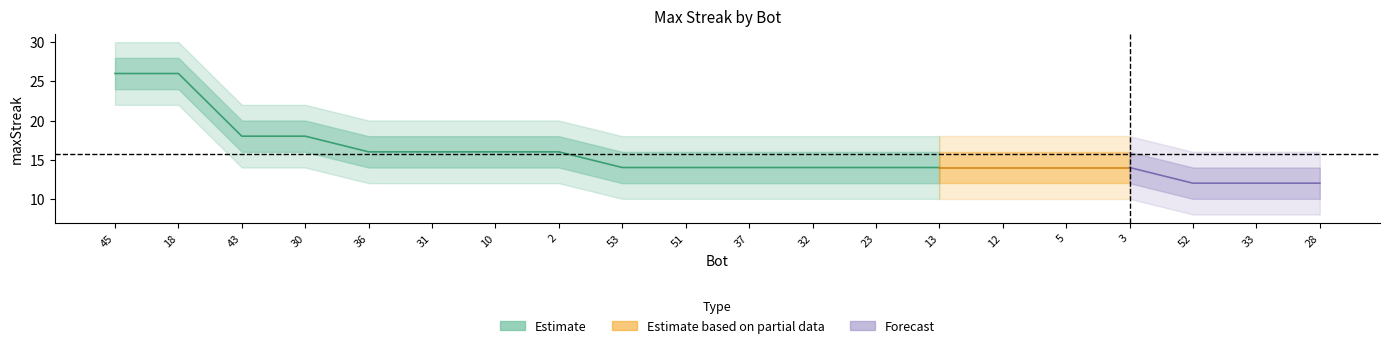

Does the chart display data point markers on the line(s)?

No